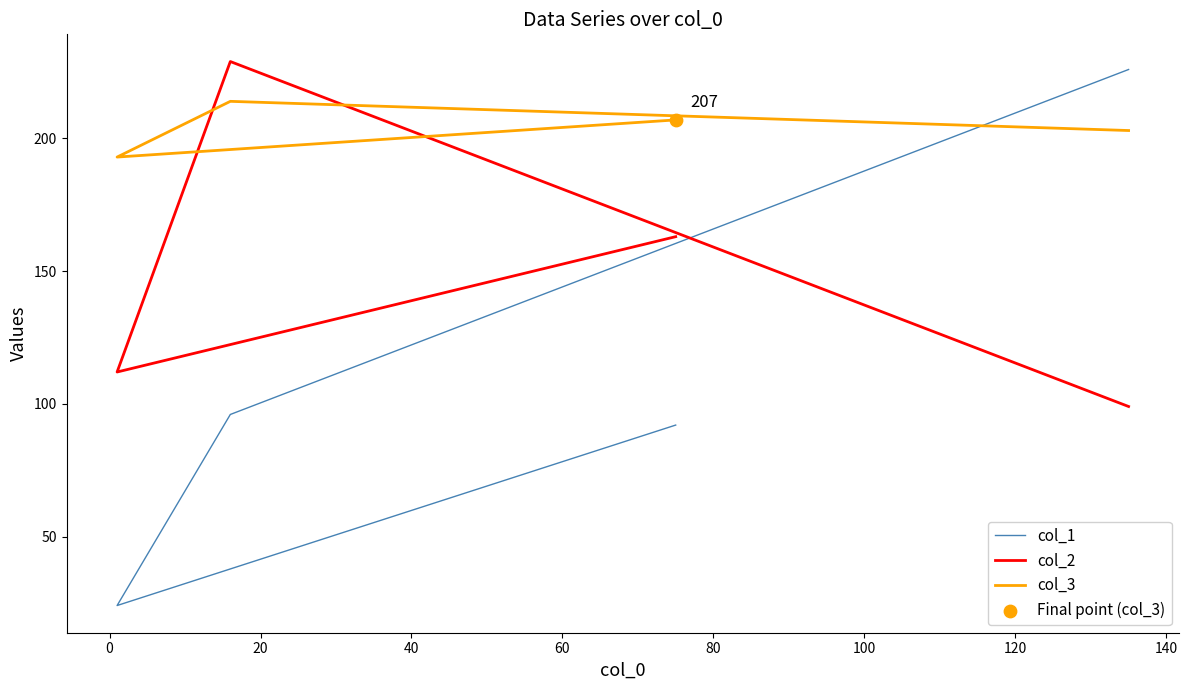

What are all the series names shown in the legend?

col_1, col_2, col_3